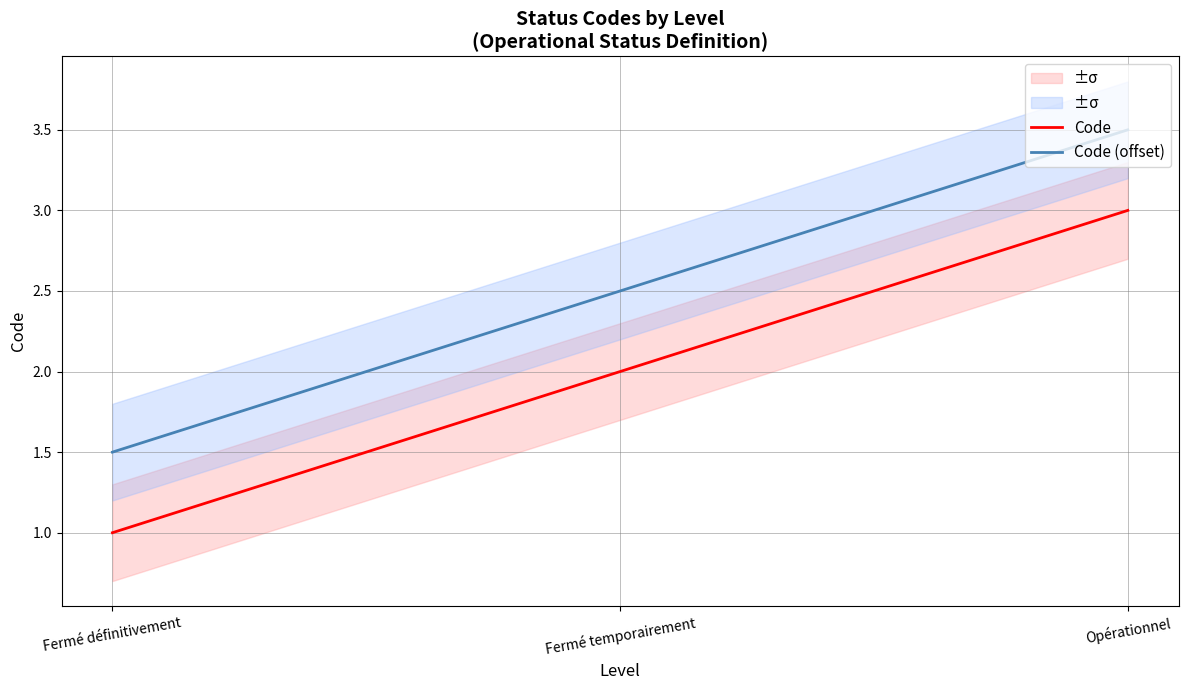

What position from the right is Fermé temporairement?

2